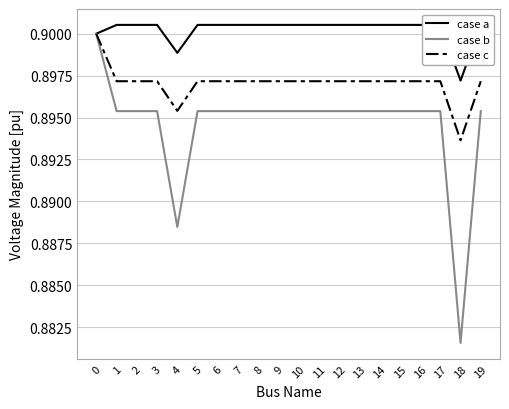

True or false: case b has a value of 0.6 at 11.

False